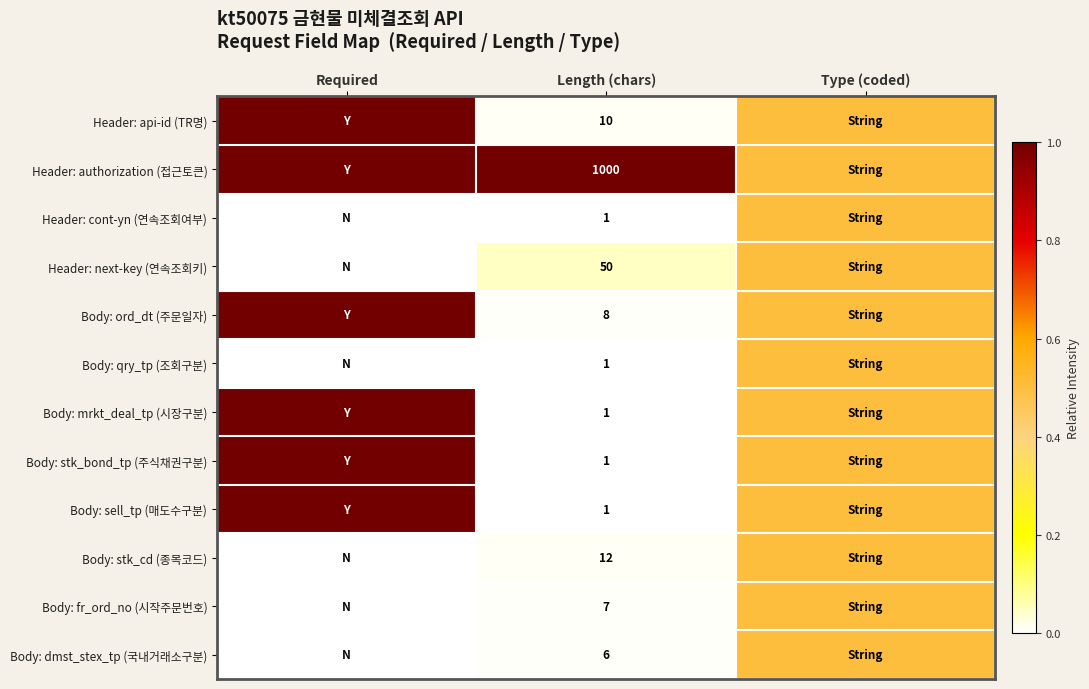

What is the difference between the highest and lowest values at Length (chars)?

999.0